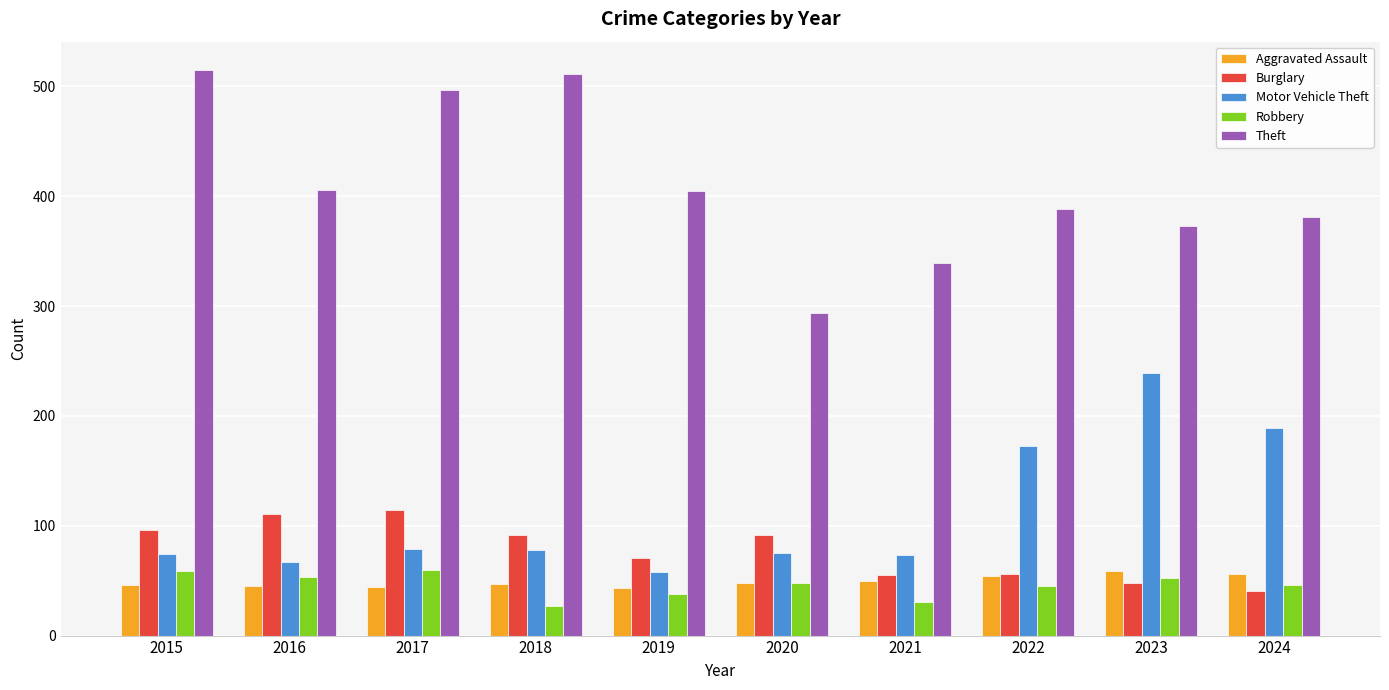

How many bars are there in total?

50